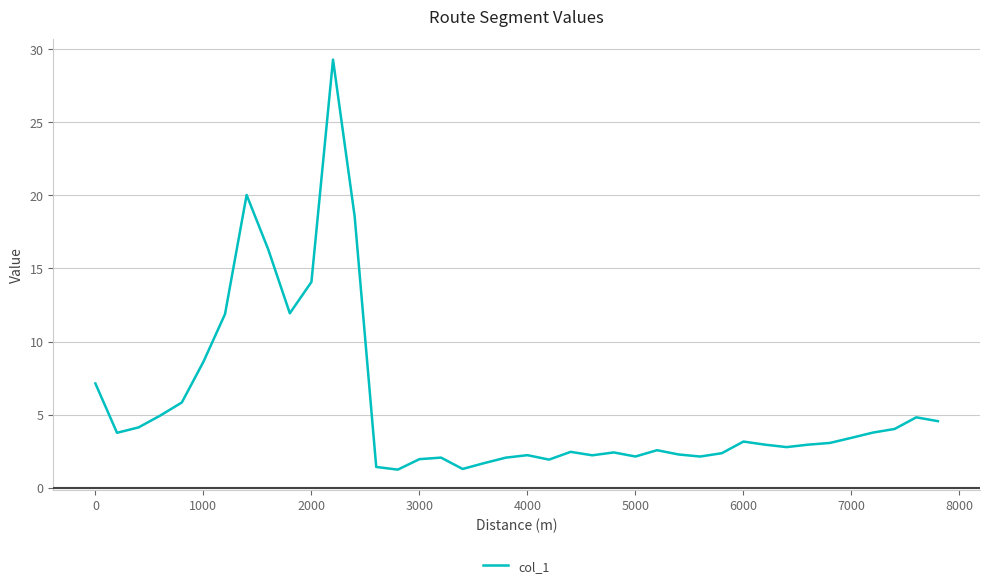

Is this an area chart (filled region under the line)?

No